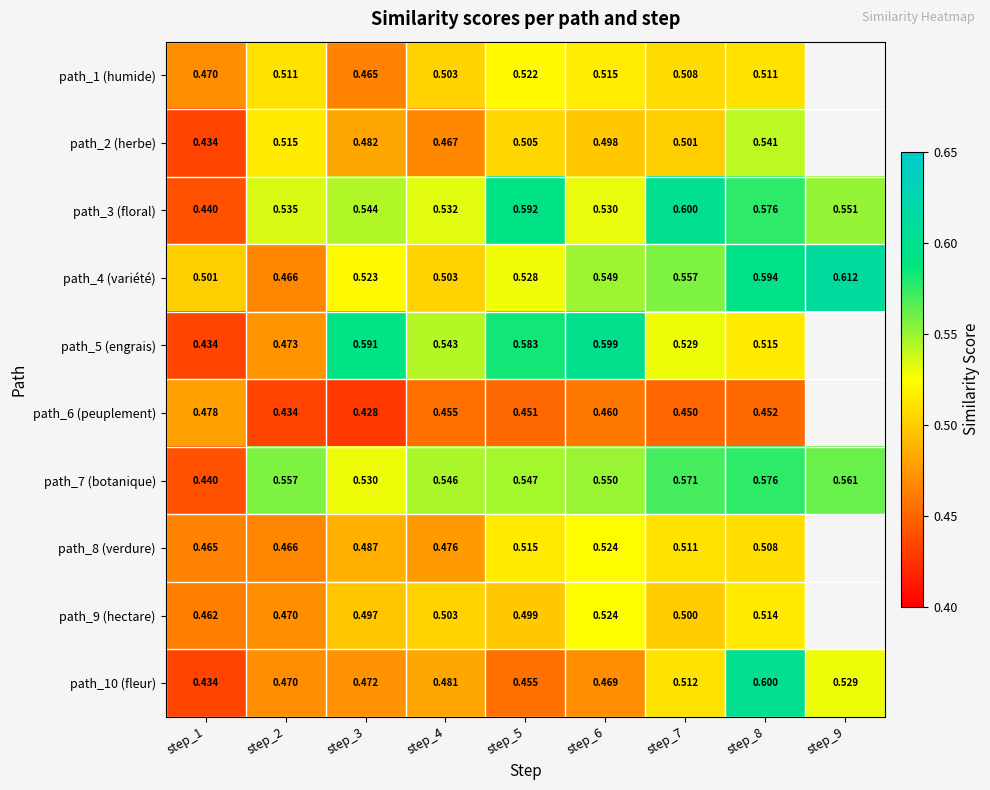

Which series has the widest spread of values?

path_10 (fleur)